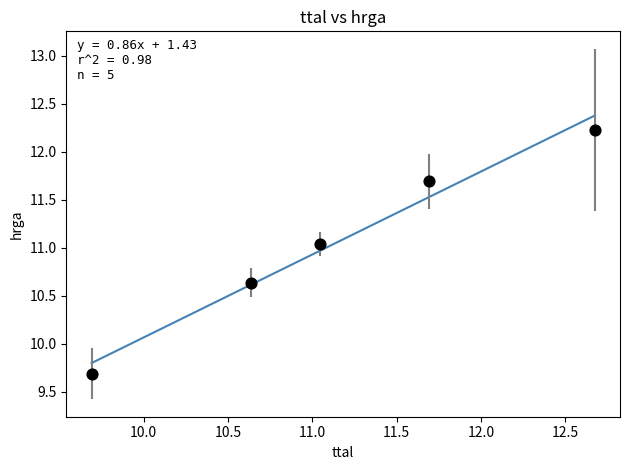

What Y value in the scatter plot is closest to 10?

9.7